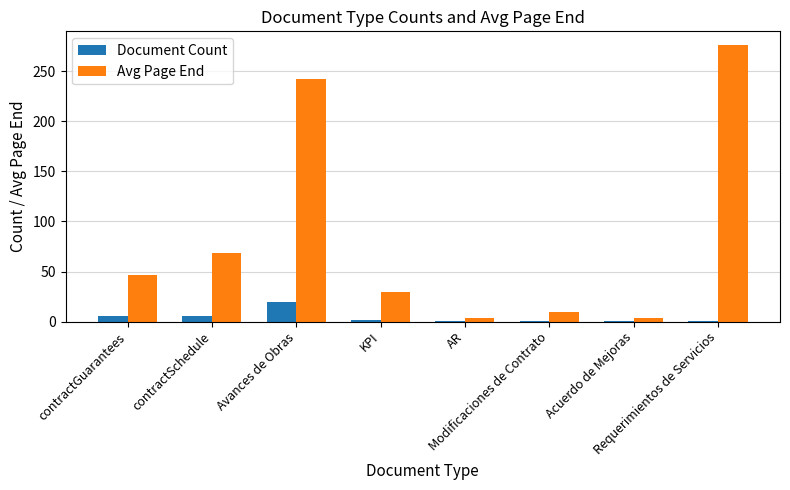

Does the chart contain stacked bars?

No